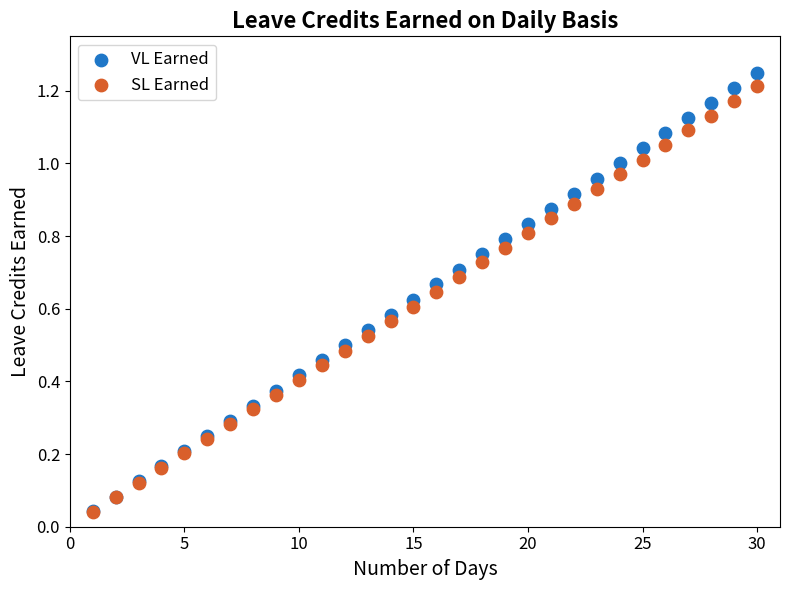

Which series has the widest spread of Y values?

VL Earned